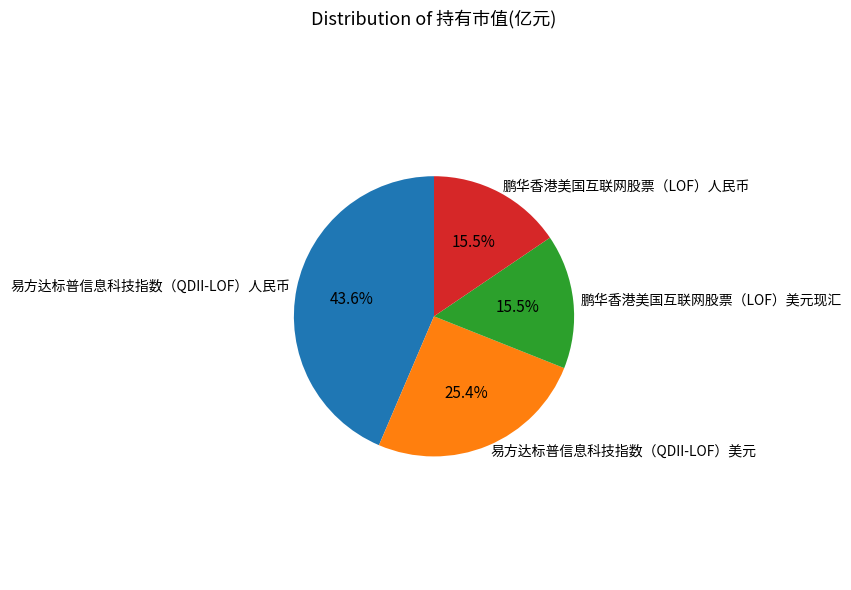

Which has a higher value, 鹏华香港美国互联网股票（LOF）人民币 or 易方达标普信息科技指数（QDII-LOF）人民币?

易方达标普信息科技指数（QDII-LOF）人民币